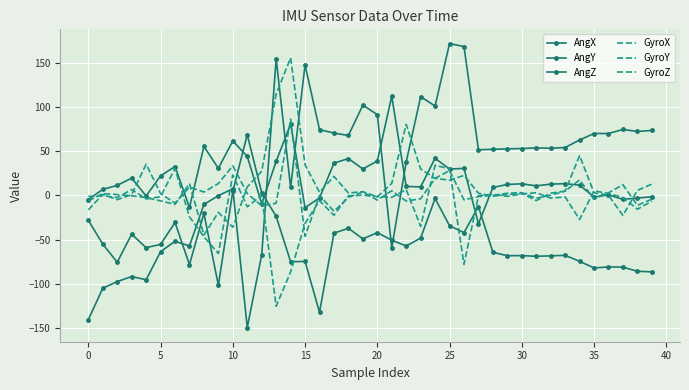

How many distinct data groups are displayed?

6